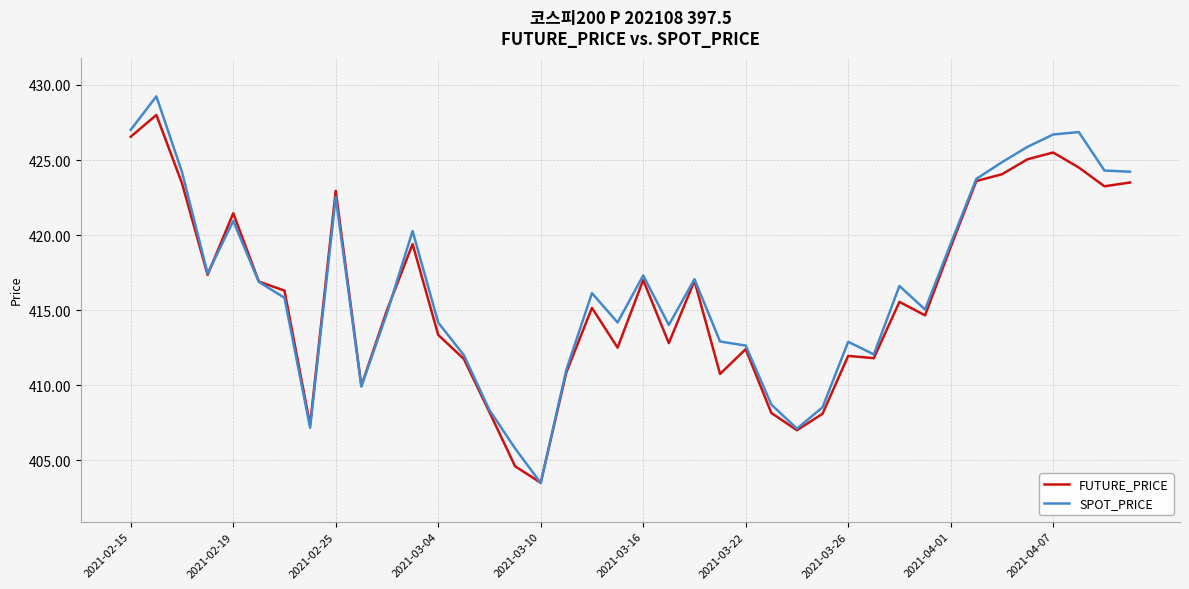

What is the smallest value displayed?

403.5